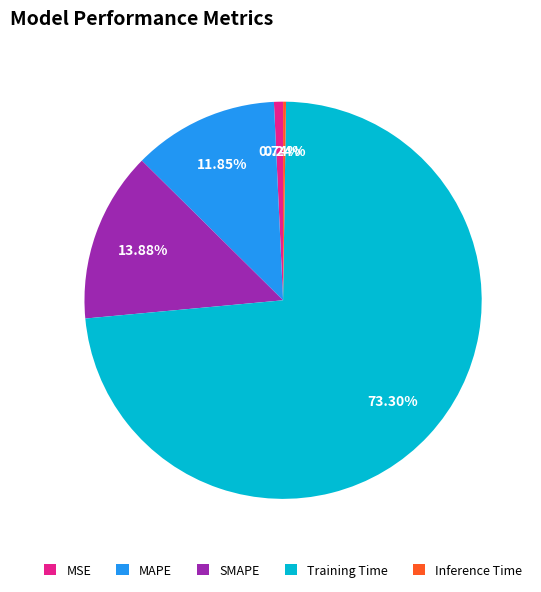

Is it true that Training Time is 62% of the pie?

False